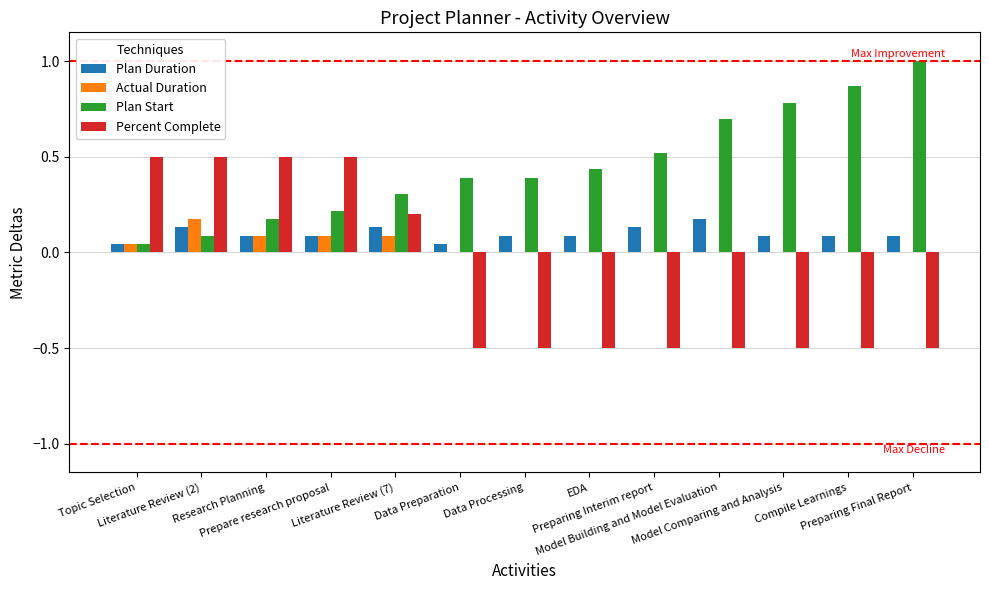

What is the maximum value shown in the chart?

1.0